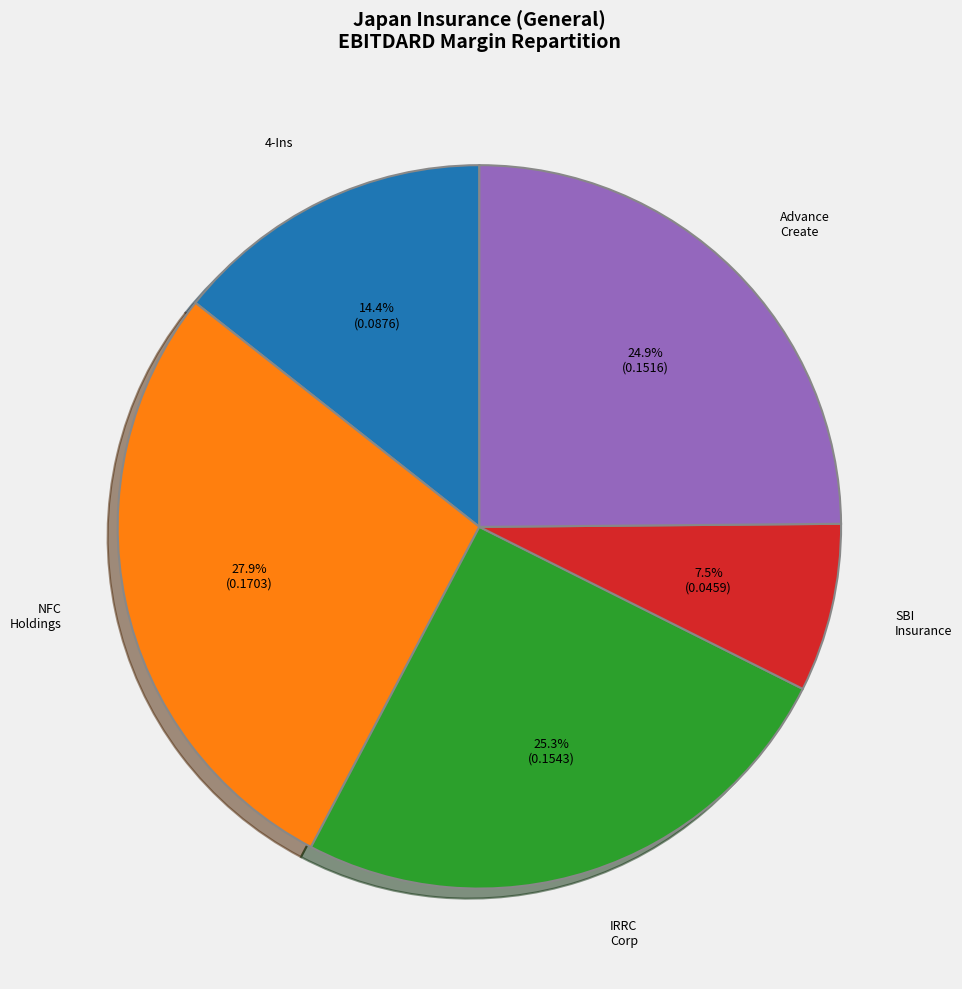

Is there any slice that represents more than half of the pie?

No